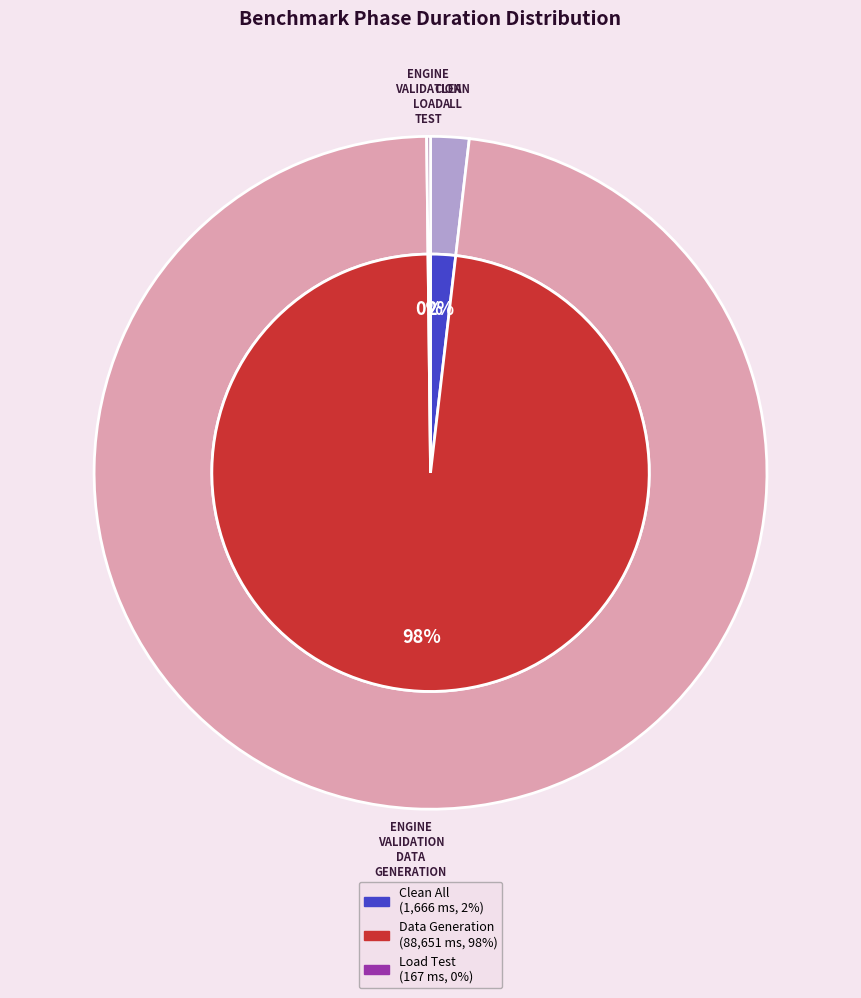

True or false: ENGINE_VALIDATION_DATA_GENERATION accounts for 99% of the total.

False